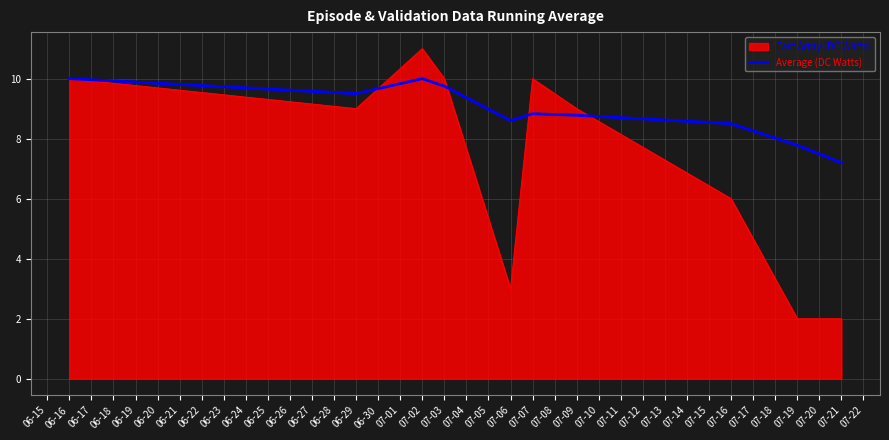

Which series has the widest spread of values?

East Array (DC Watts)